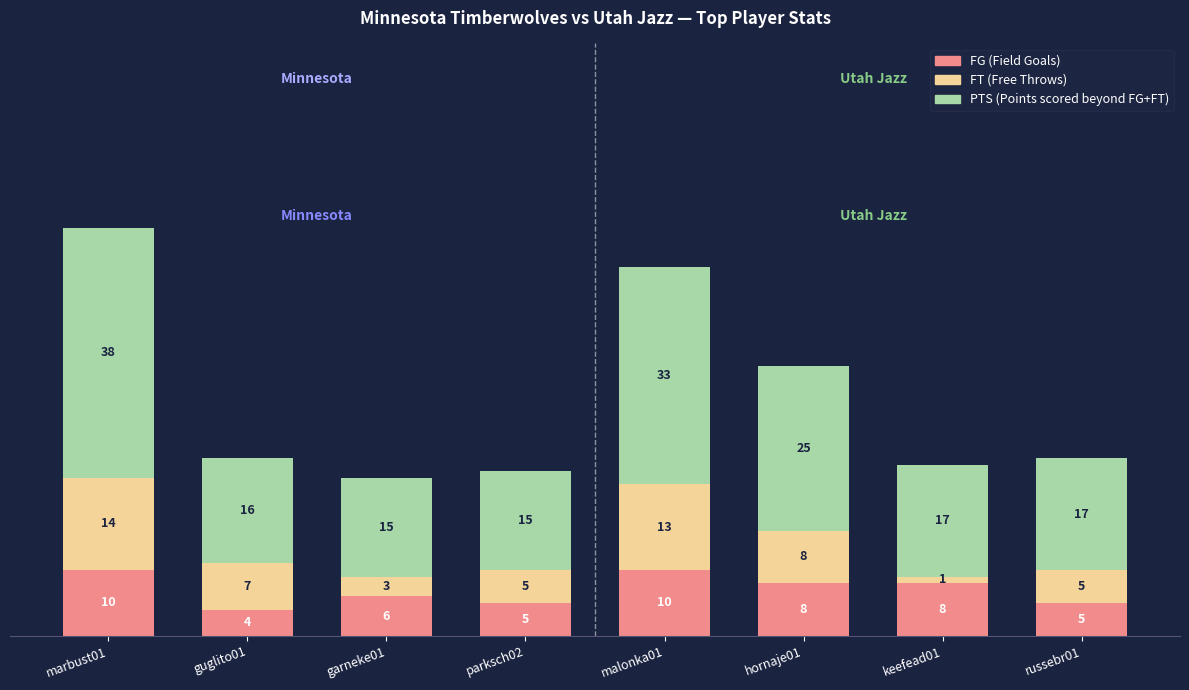

At which category is the sum across all series the highest?

marbust01